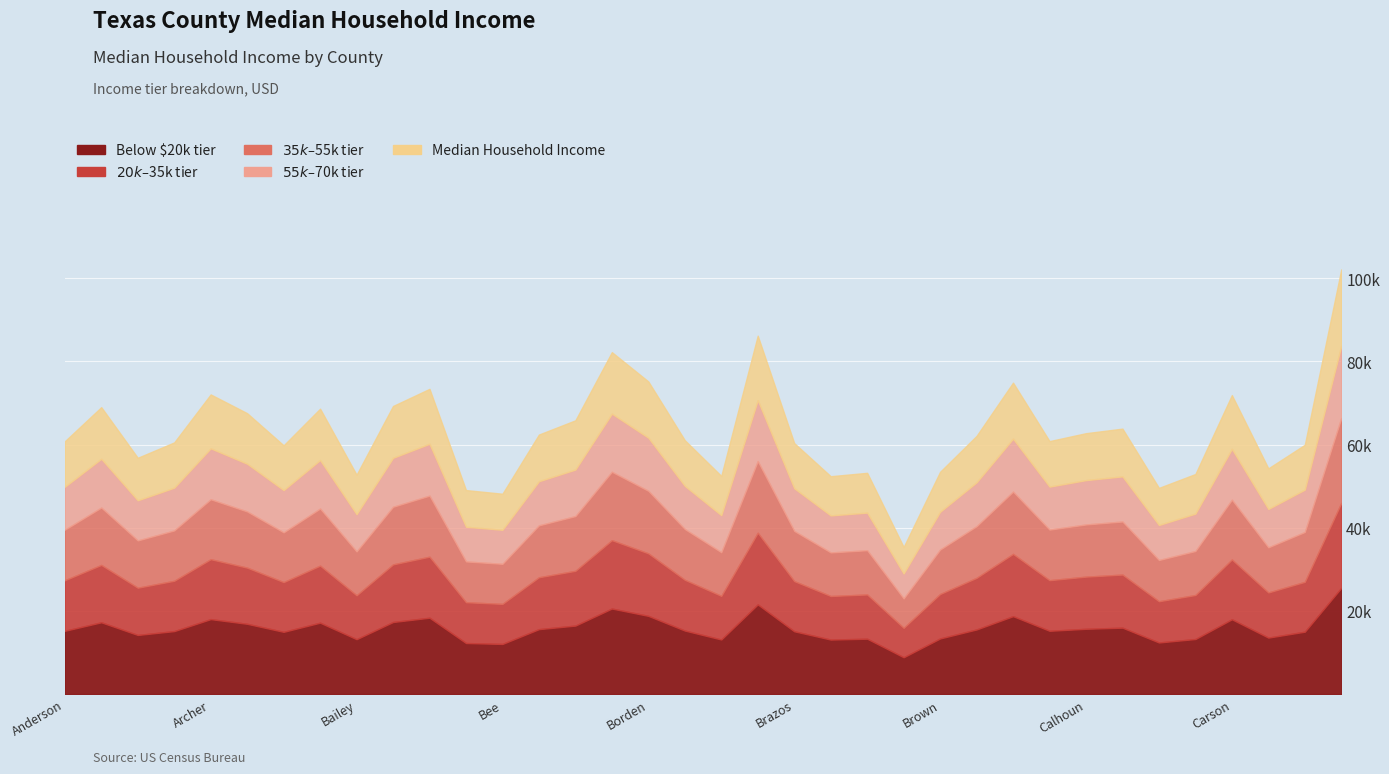

Where is the data nearest to the value 68752?

Austin